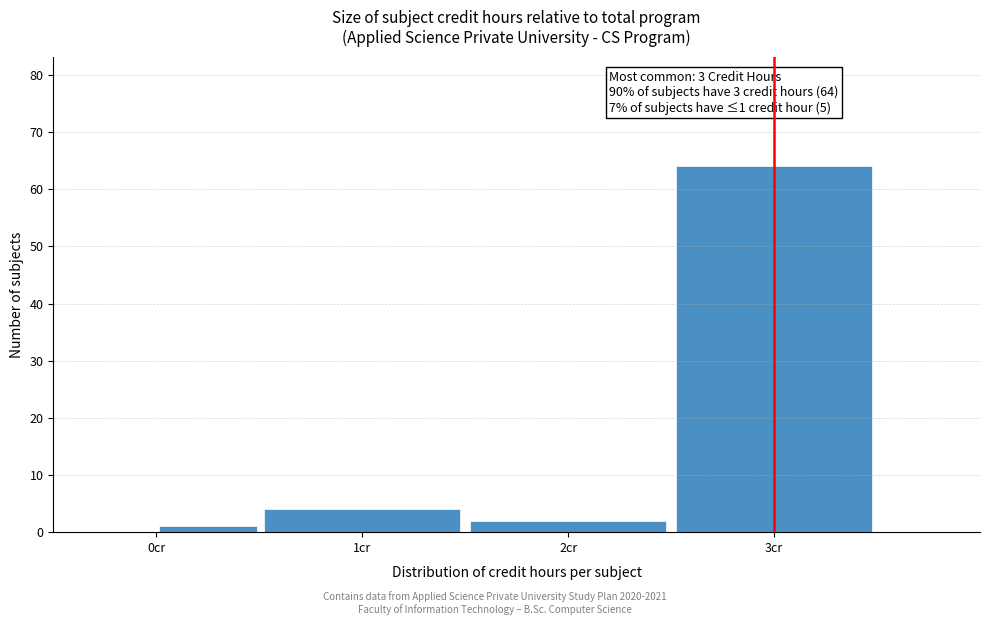

Which range on the x-axis has the tallest bar?

2.5 to 3.5